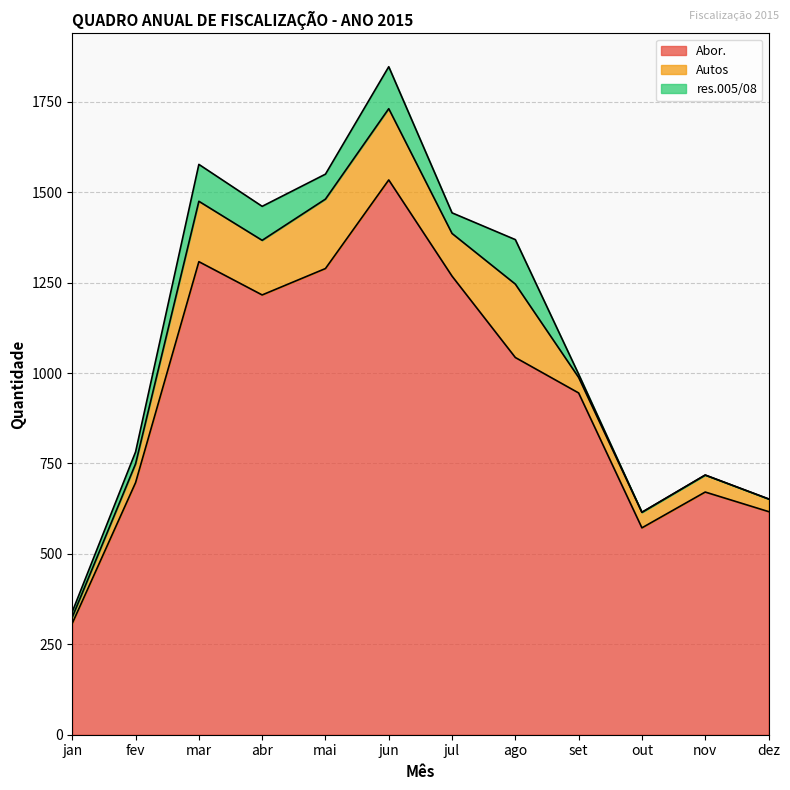

True or false: Autos has more than 1 points higher than both neighbors.

True